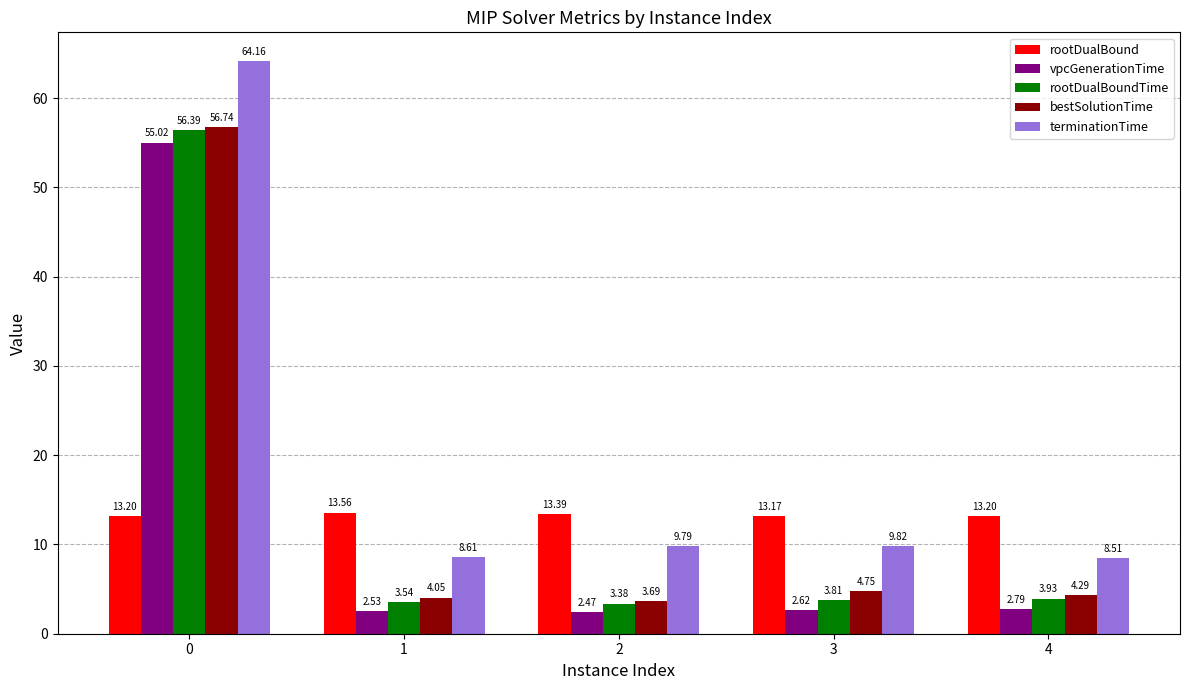

What are all the series names shown in the legend?

rootDualBound, vpcGenerationTime, rootDualBoundTime, bestSolutionTime, terminationTime